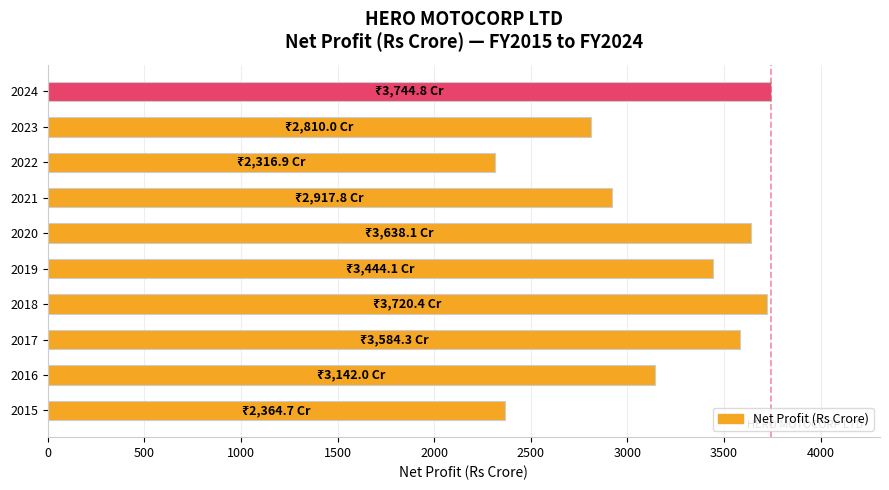

The chart shows a value of 992.6 at 2016. True or false?

False